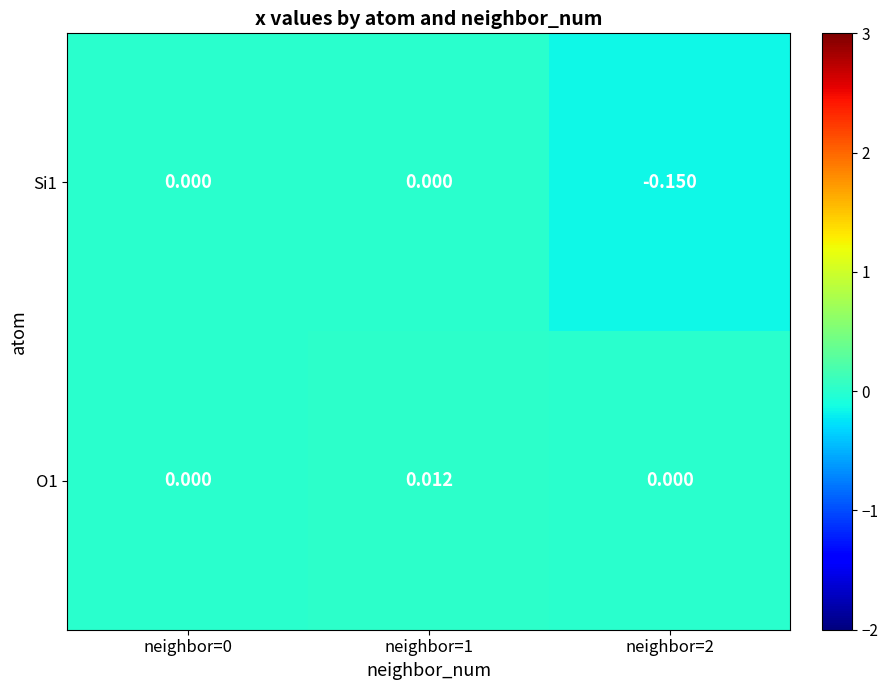

At neighbor=2, list the series in order from smallest to largest.

Si1, O1